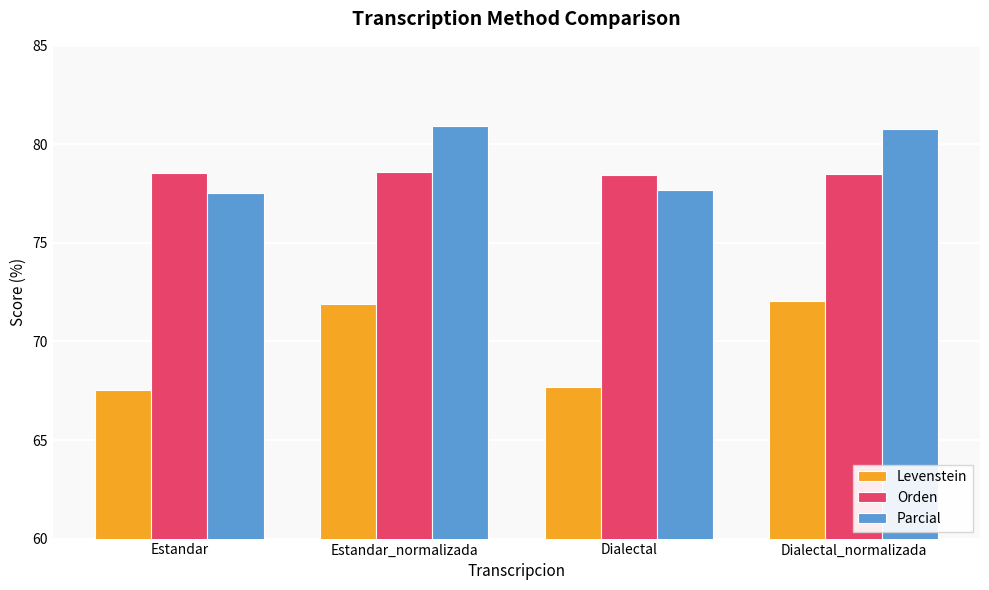

What is the highest value of the Parcial series?

80.9